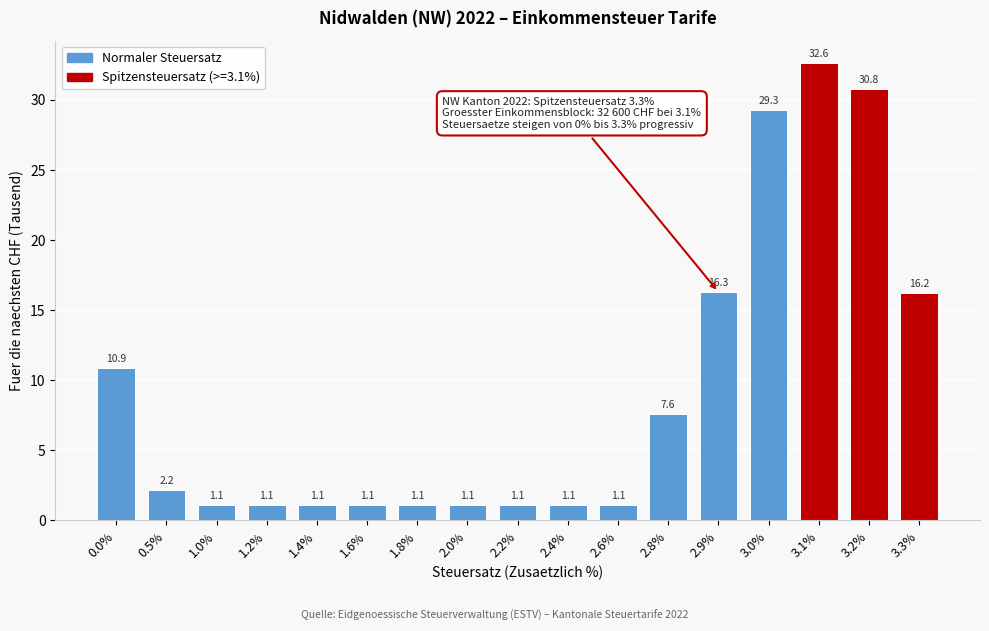

Reading right to left, extract all data points from this chart.

16.2	30.8	32.6	29.3	16.3	7.6	1.1	1.1	1.1	1.1	1.1	1.1	1.1	1.1	1.1	2.2	10.9